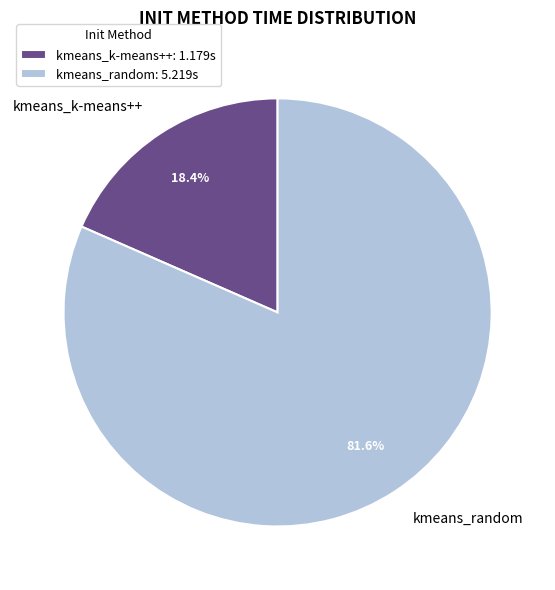

How many slices are in this pie chart?

2